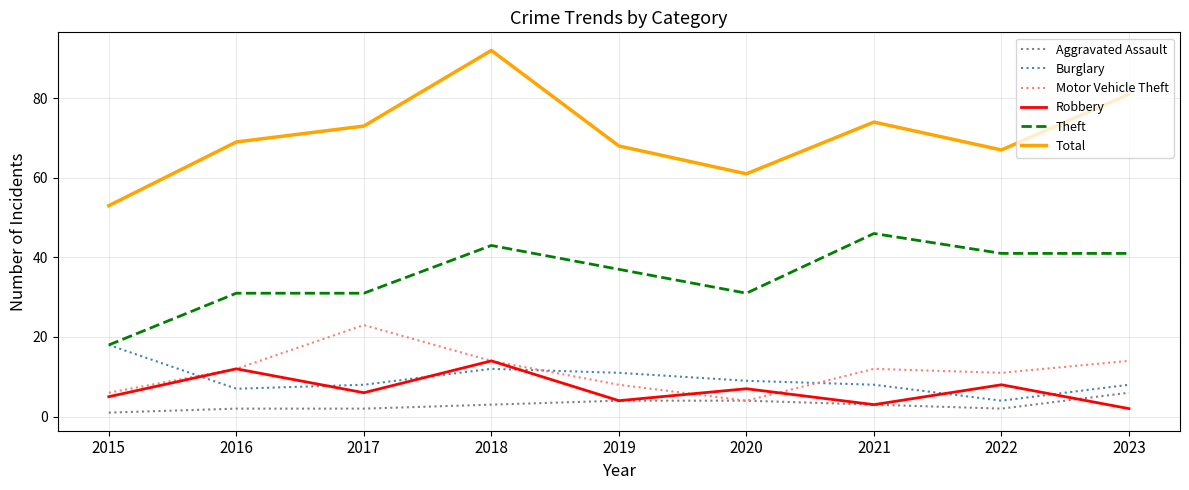

True or false: Total and Burglary intersect in this chart.

False